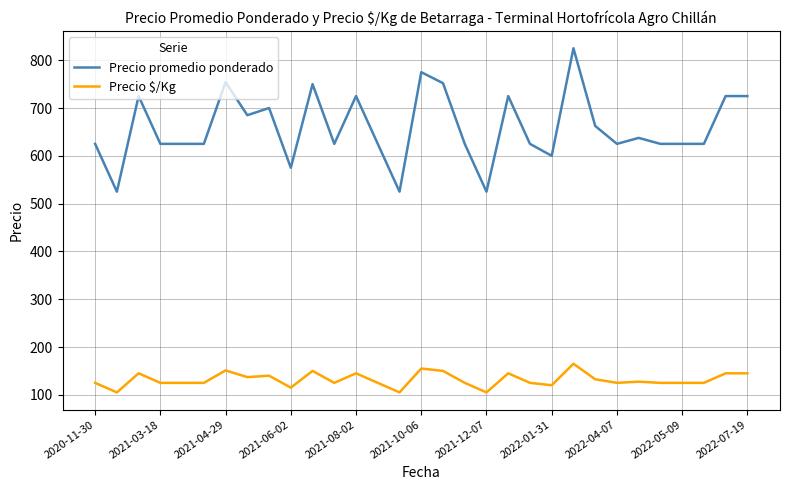

List the series in order of their peak value, highest first.

Precio promedio ponderado, Precio $/Kg